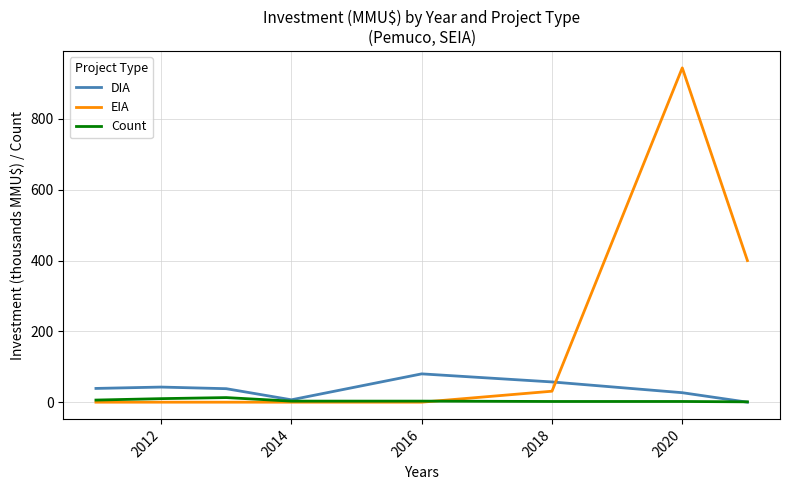

What are all the series names shown in the legend?

DIA, EIA, Count